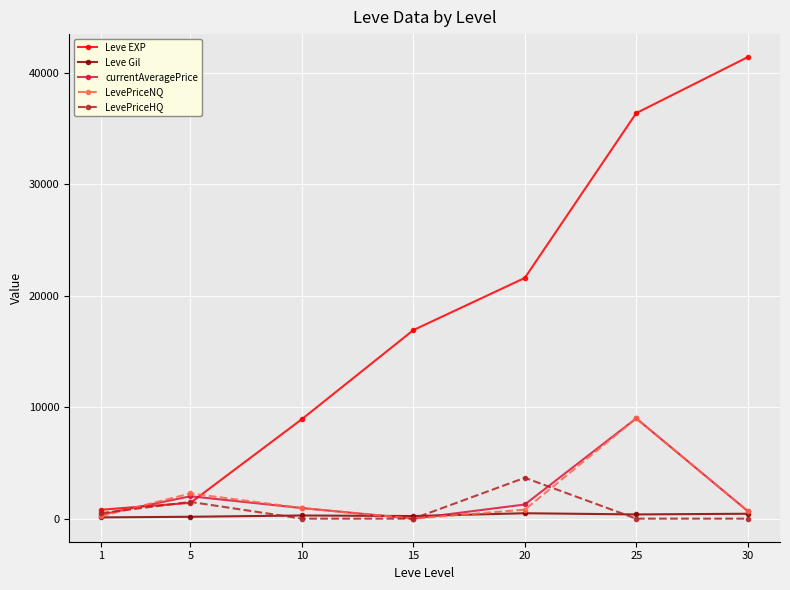

What is the maximum value shown in the chart?

41410.0